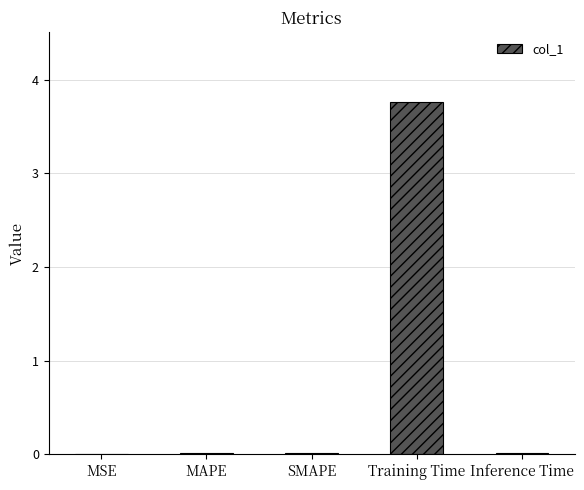

Are the bars horizontal?

No